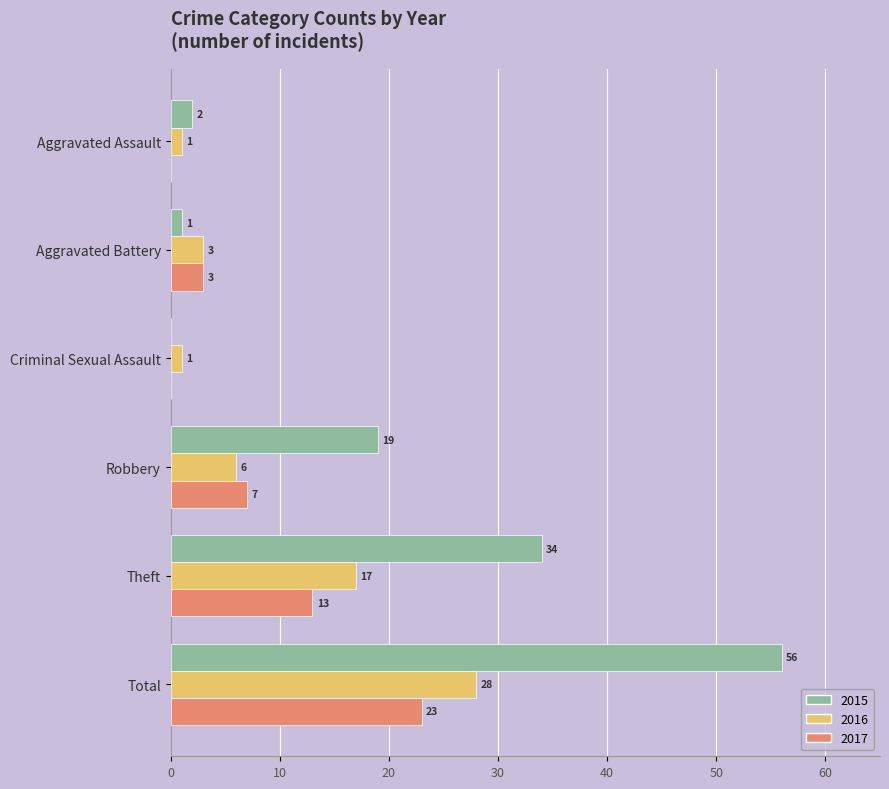

At which label is 2015 closest to 28?

Theft